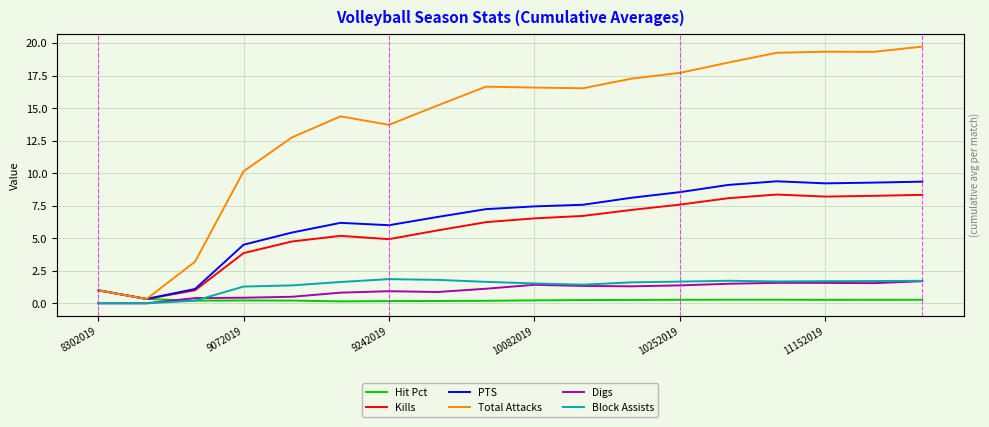

How many values in the Digs series exceed 1?

10